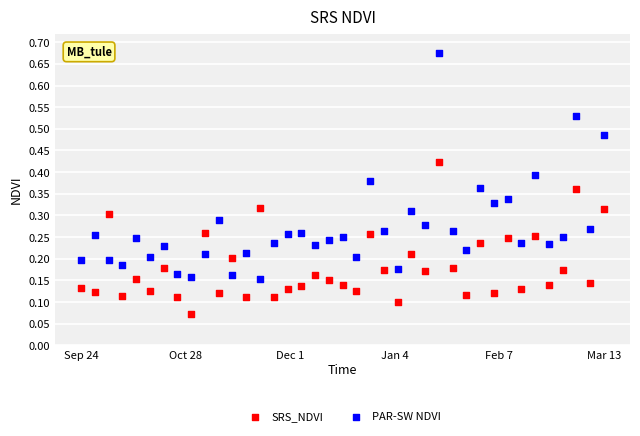

Across all data points, what is the range of Y values (max minus min)?

0.6